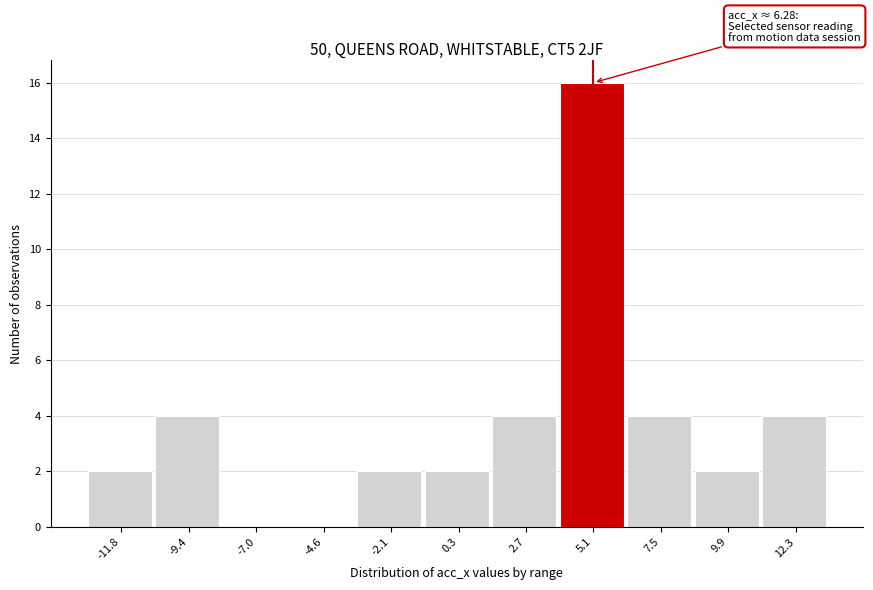

Reading left to right, extract all data points from this chart.

-11.8=2	-9.4=4	-7.0=0	-4.6=0	-2.1=2	0.3=2	2.7=4	5.1=16	7.5=4	9.9=2	12.3=4